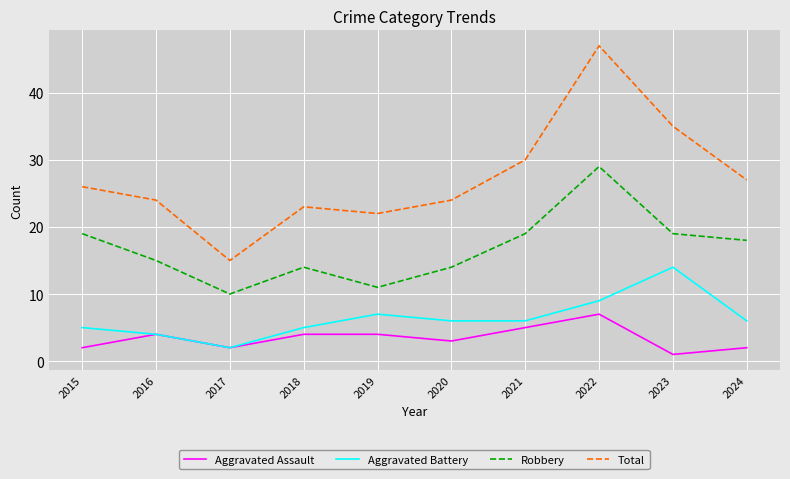

What is the difference between the maximum and second lowest values in the Robbery series?

18